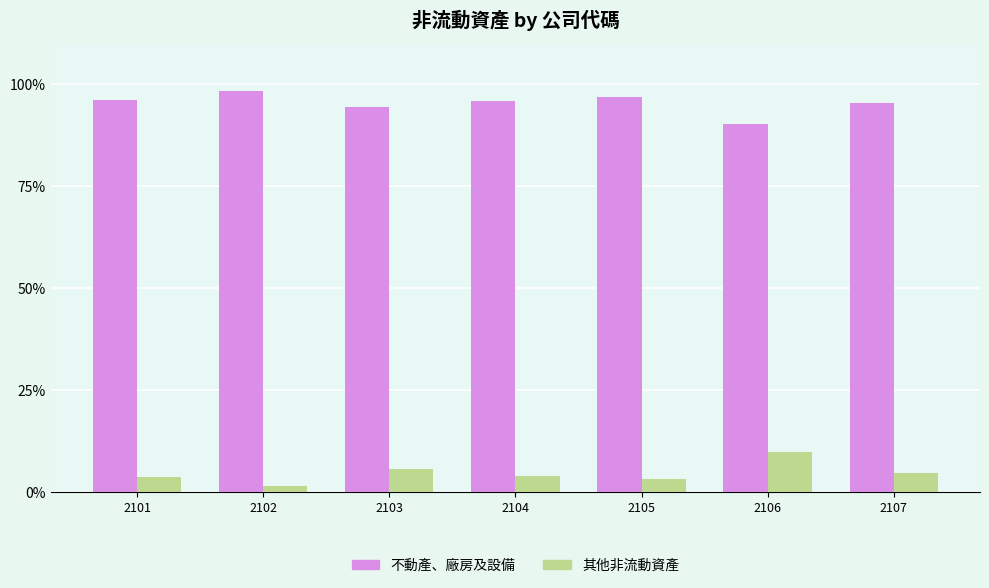

At 2102, list the series in order from smallest to largest.

其他非流動資產, 不動產、廠房及設備